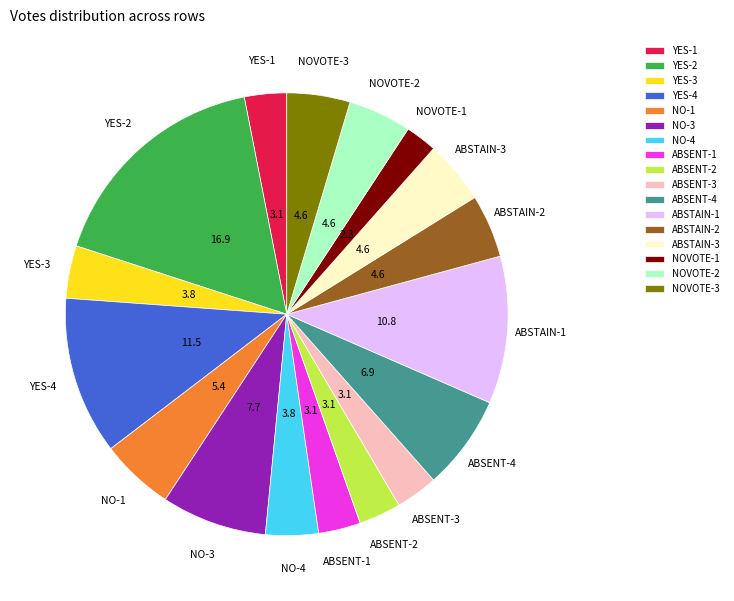

Combined, do ABSTAIN-2 and NOVOTE-3 account for over 50%?

No